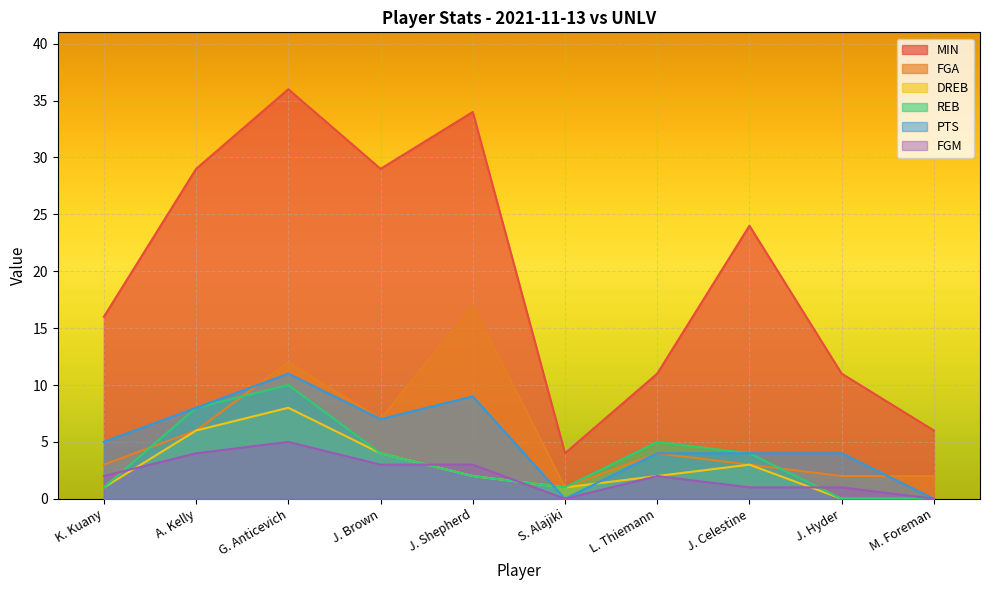

What is the spread (max minus min) of values at M. Foreman?

6